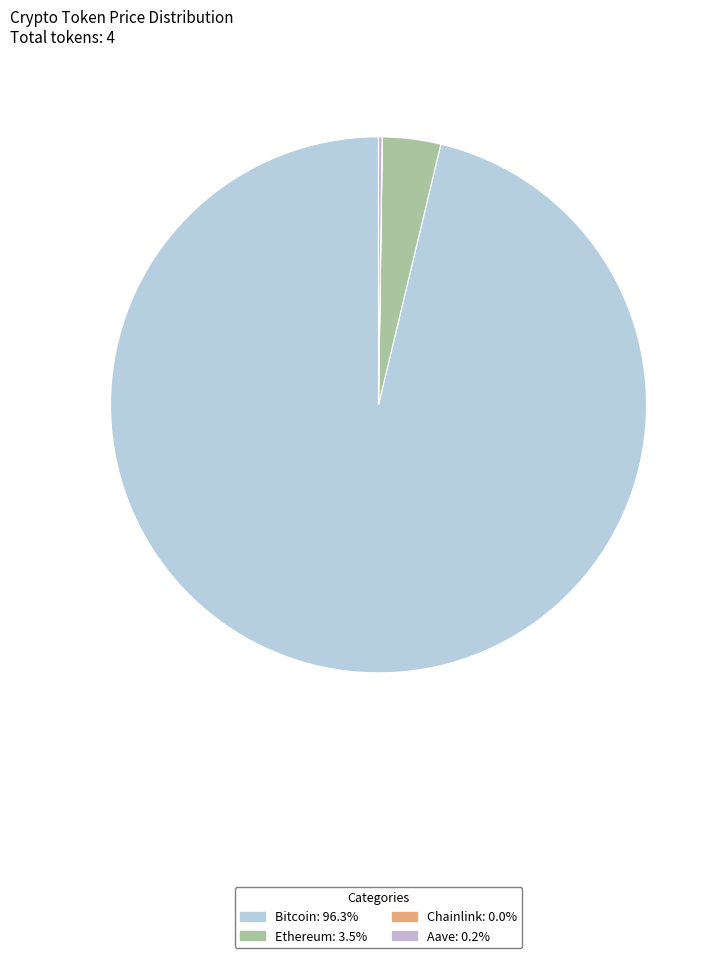

To the nearest percent, what is the average slice percentage?

25%